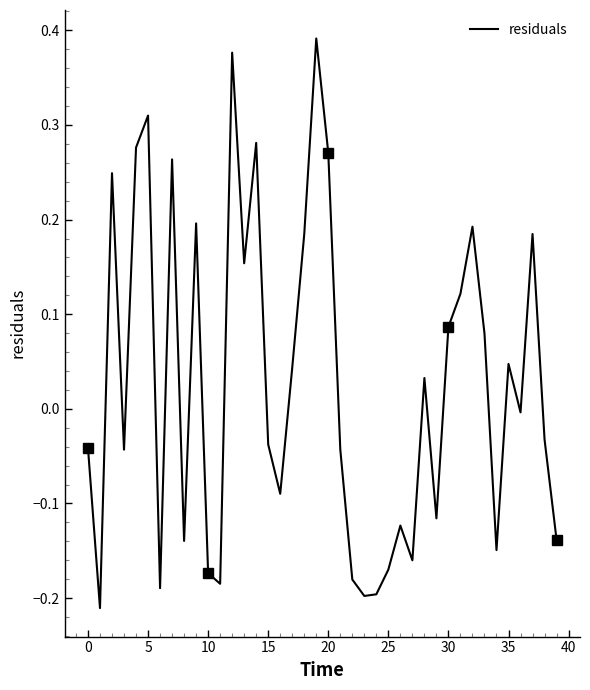

What is the smallest value displayed?

-0.2